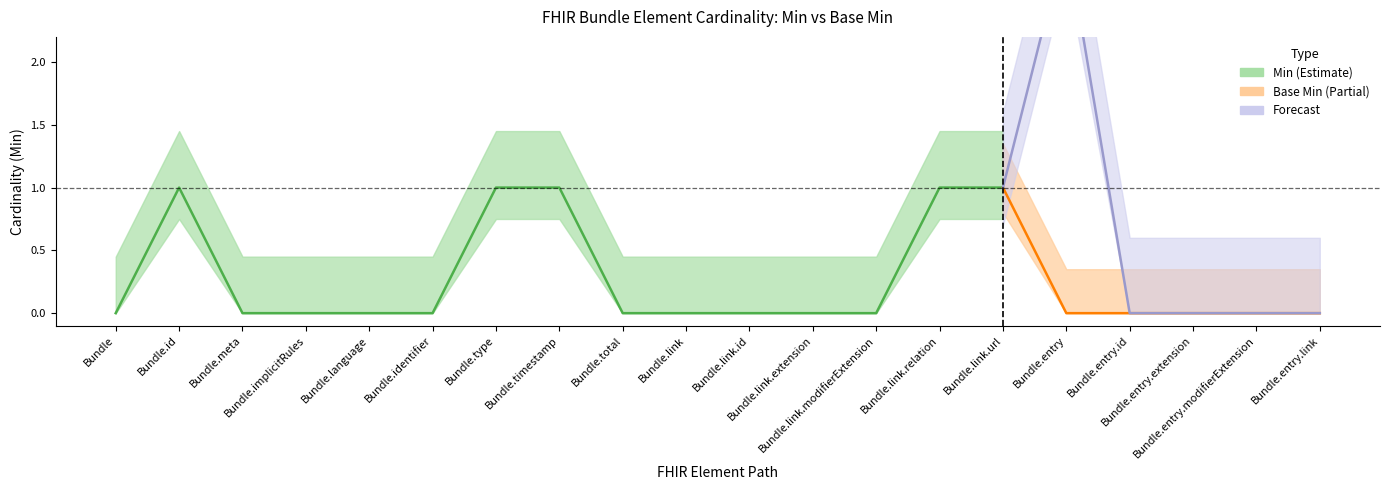

Does the chart display data point markers on the line(s)?

No